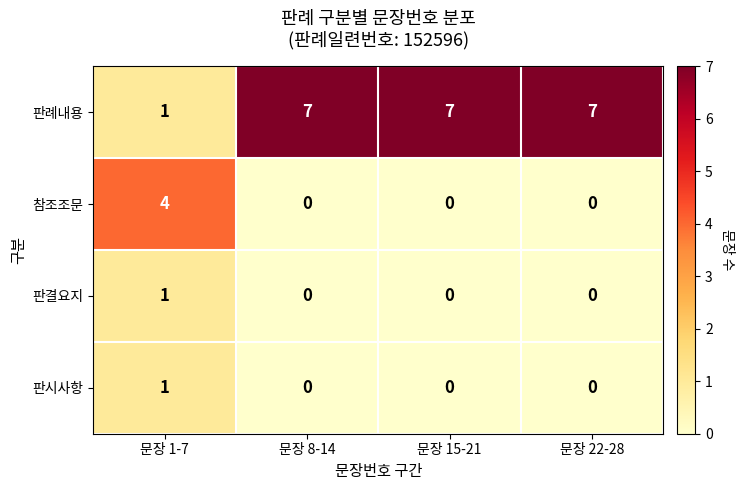

True or false: 판시사항 has a value of 0 at 문장 15-21.

True